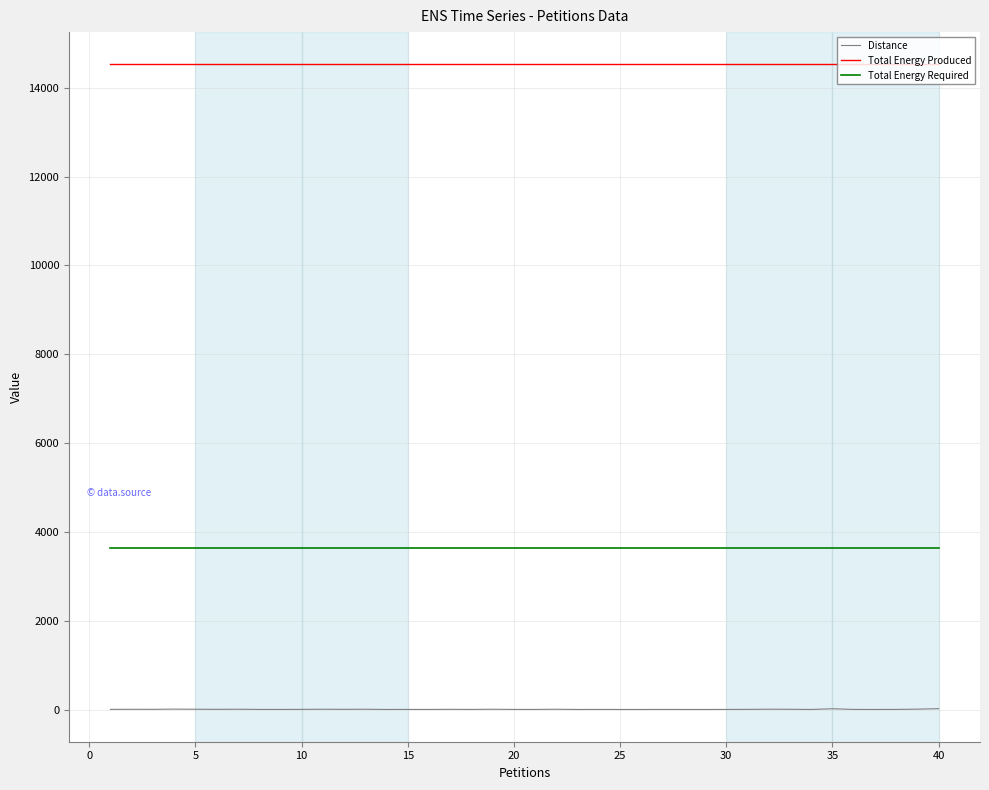

What is the difference between the maximum and minimum values in the Distance series?

18